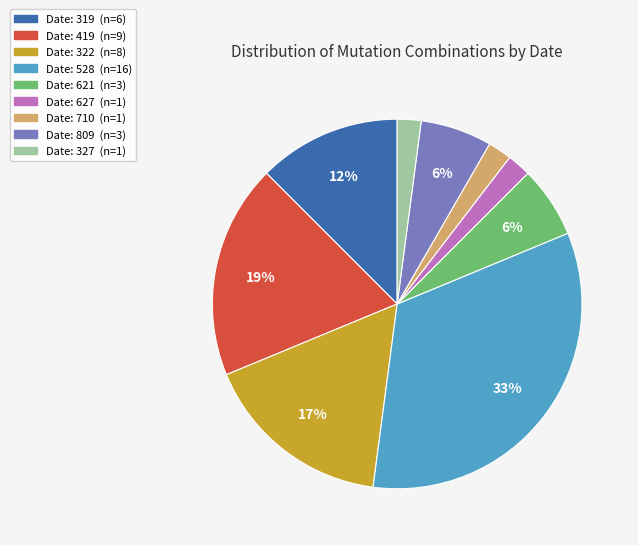

How many segments does this pie chart have?

9